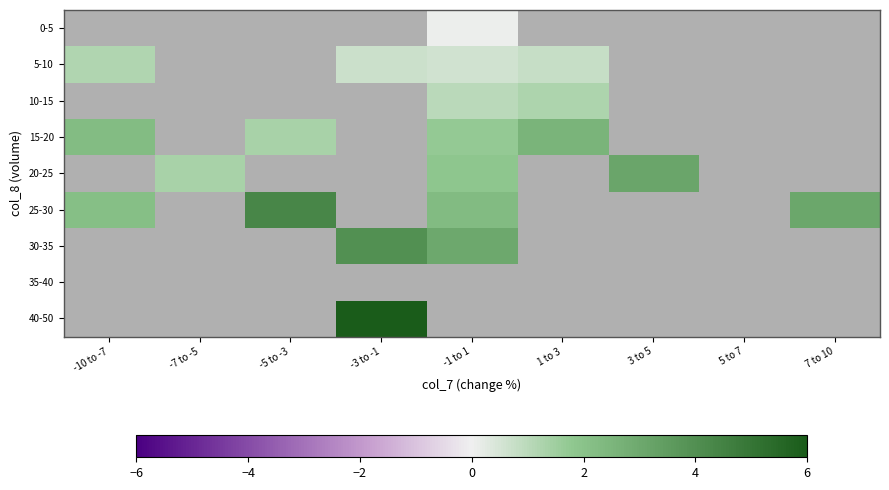

How many distinct data groups are displayed?

9